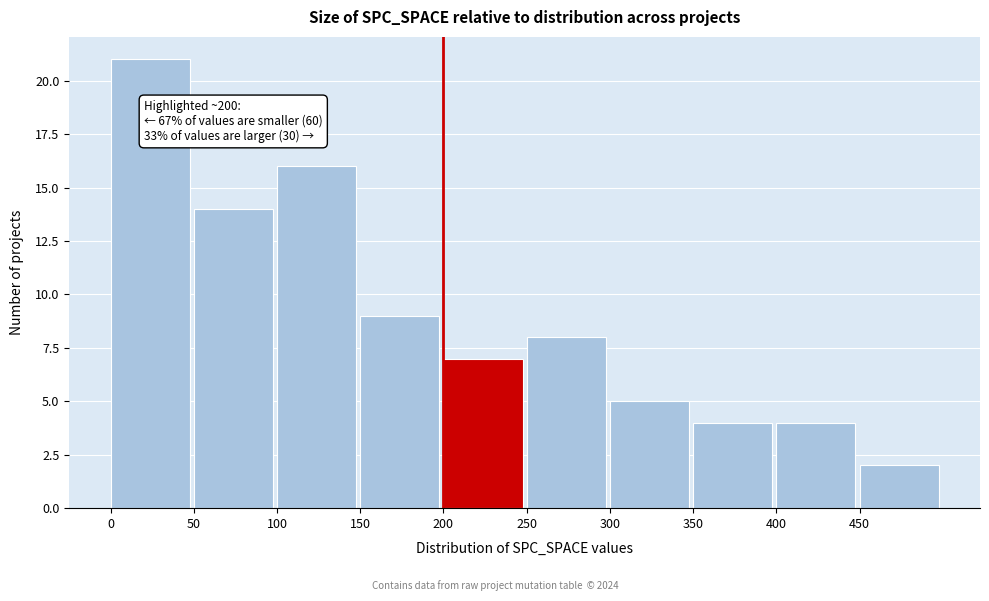

Which range on the x-axis has the tallest bar?

0 to 50